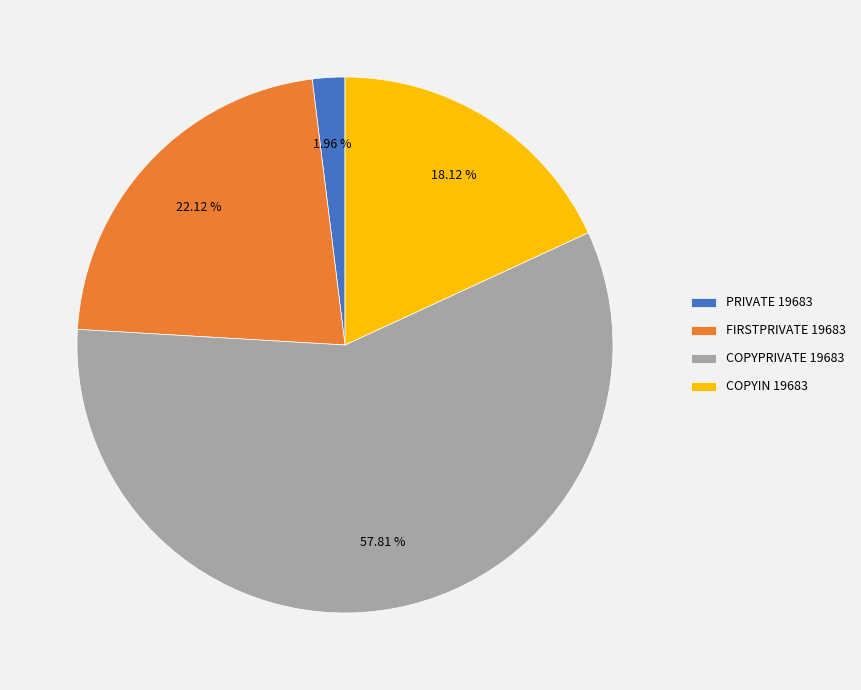

What is the ratio of the value at COPYPRIVATE 19683 to the value at FIRSTPRIVATE 19683?

2.6